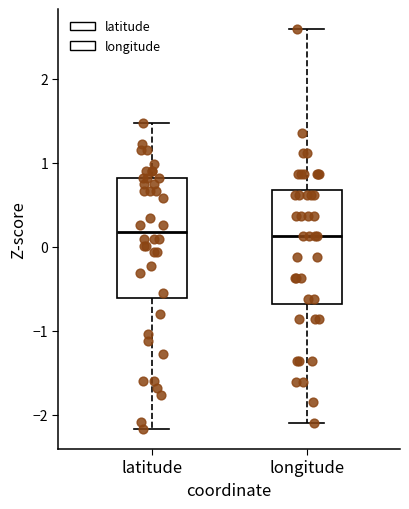

Where does the upper whisker of the box for longitude end on the y-axis? The values are not printed on the chart, so give them approximately, as read against the axis.

2.6